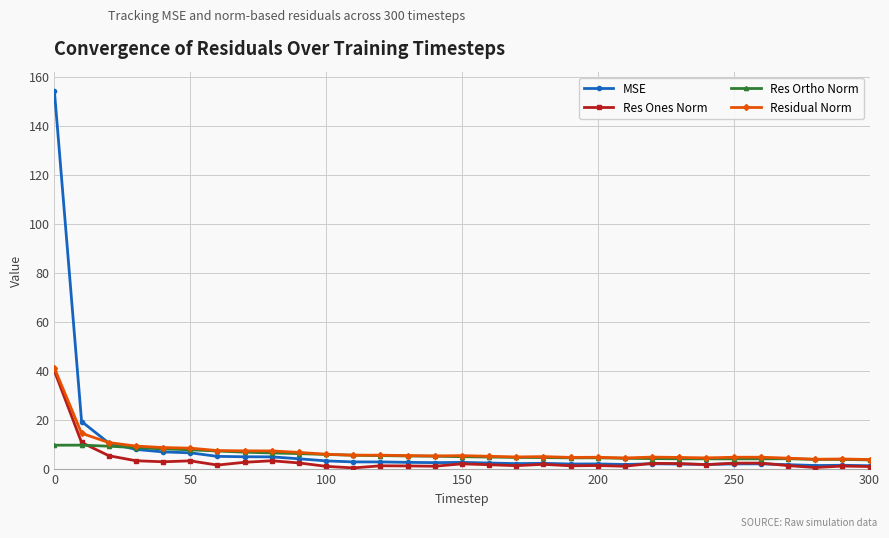

At how many categories does at least one series exceed 99?

1